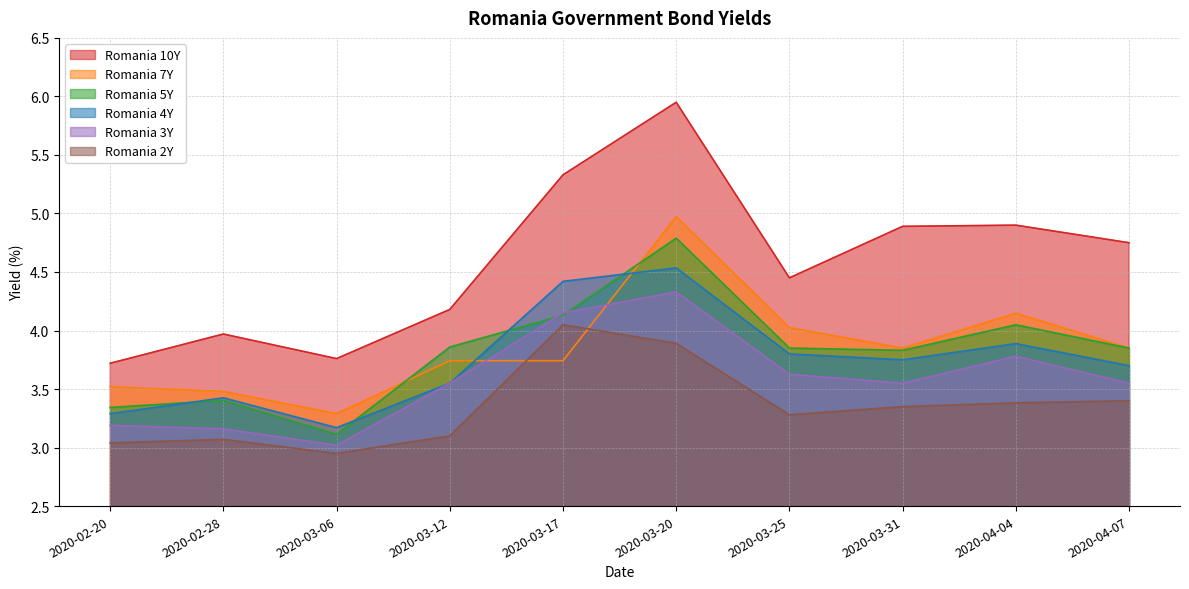

After their last crossing, which series has the higher values: Romania 7Y or Romania 3Y?

Romania 7Y